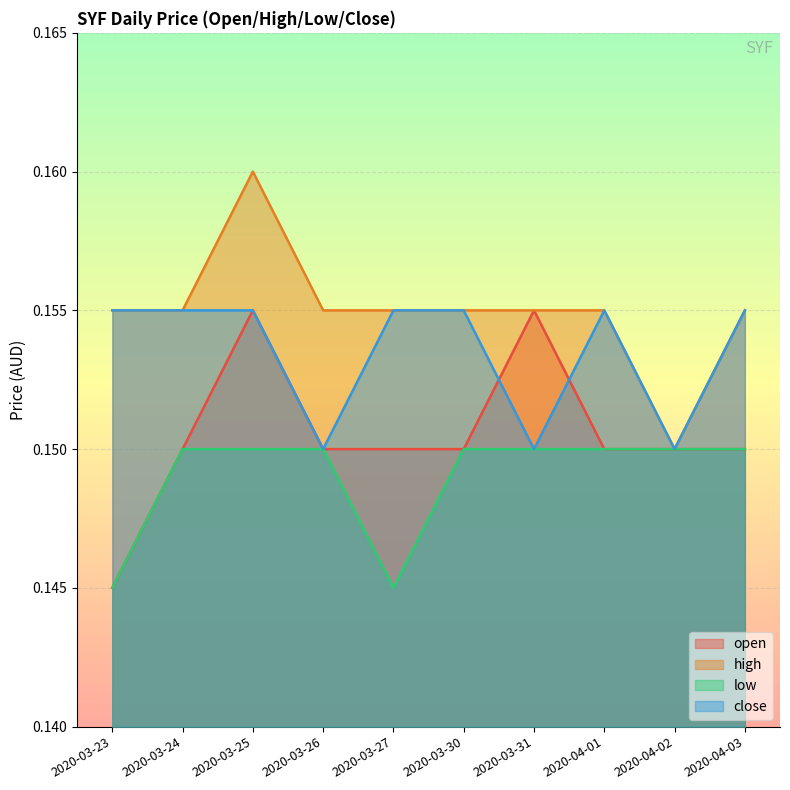

Rank the categories by open value from lowest to highest.

2020-03-23, 2020-03-24, 2020-03-26, 2020-03-27, 2020-03-30, 2020-04-01, 2020-04-02, 2020-04-03, 2020-03-25, 2020-03-31